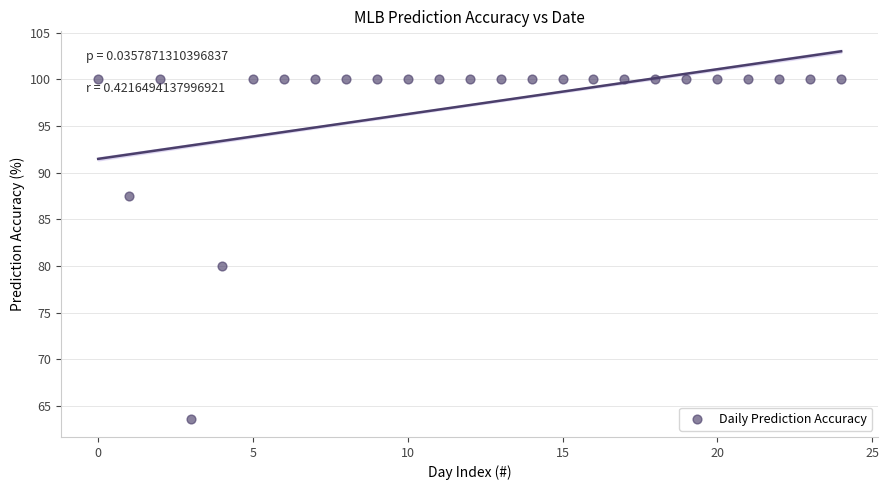

What Y value in the scatter plot is closest to 81?

80.0